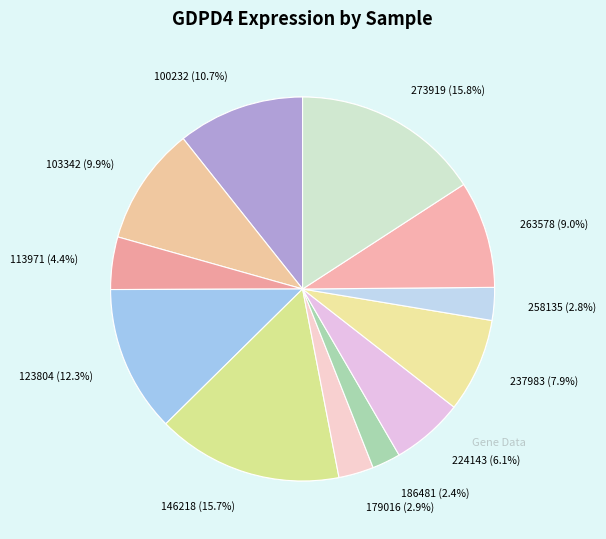

To the nearest percent, what percentage of the pie is 123804?

12%